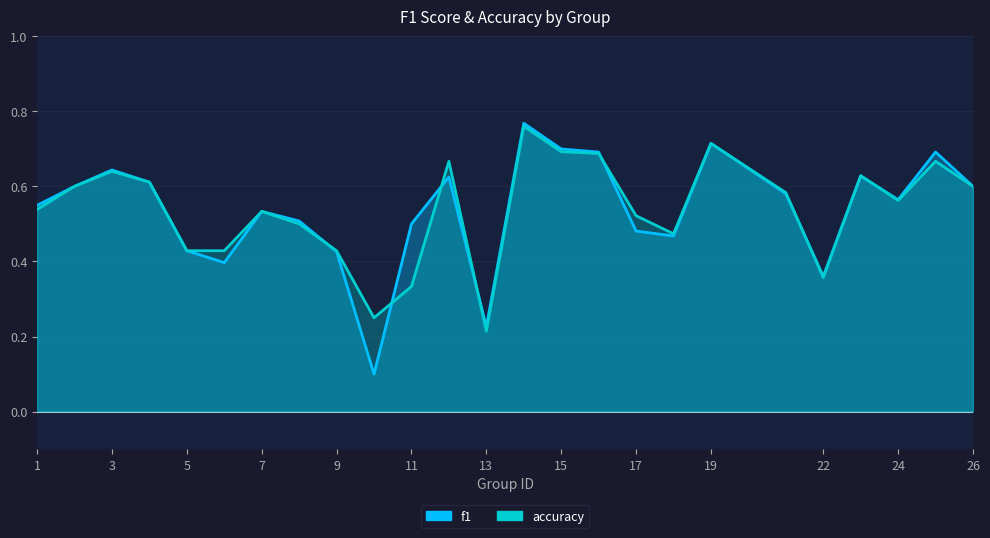

What is the value of the accuracy point at the 24th from the left?

0.7